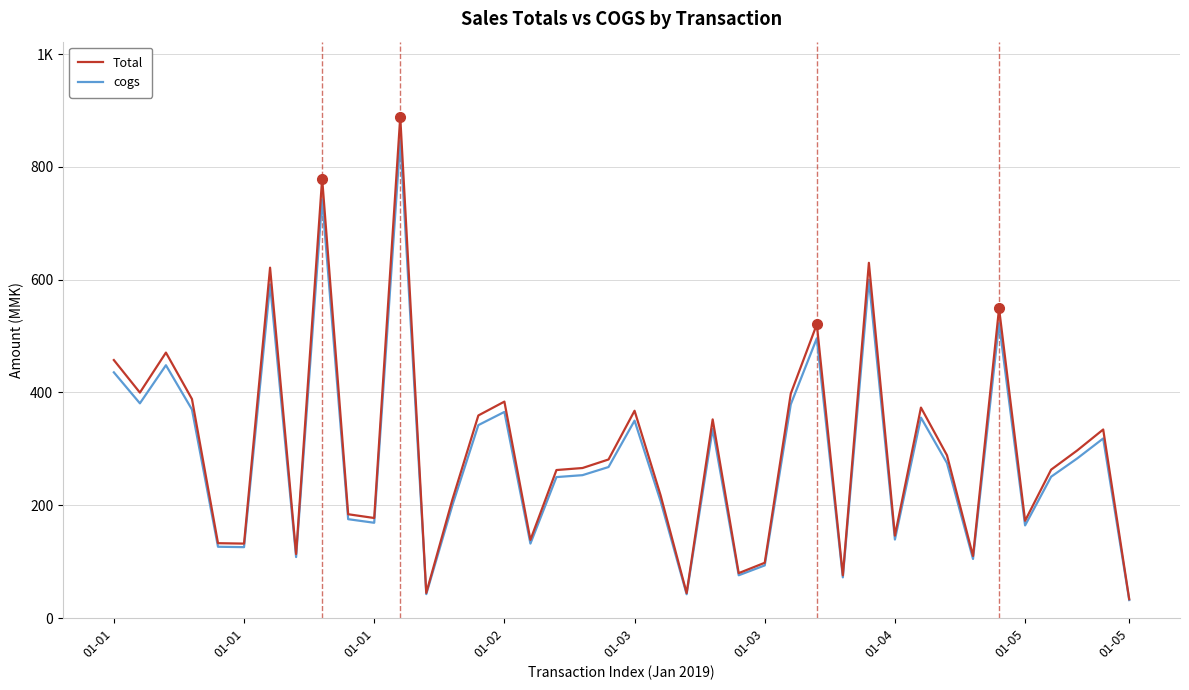

What are all the series names shown in the legend?

Total, cogs